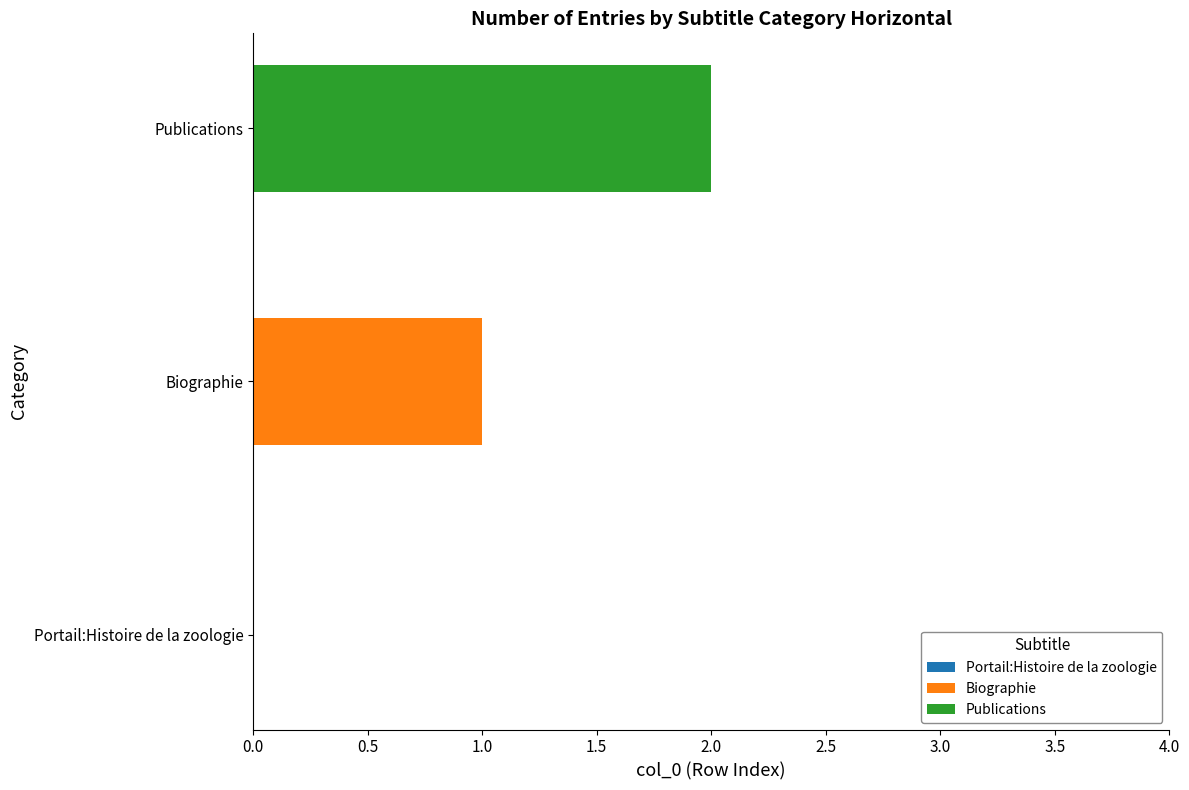

Which series has the largest range (max minus min)?

Biographie